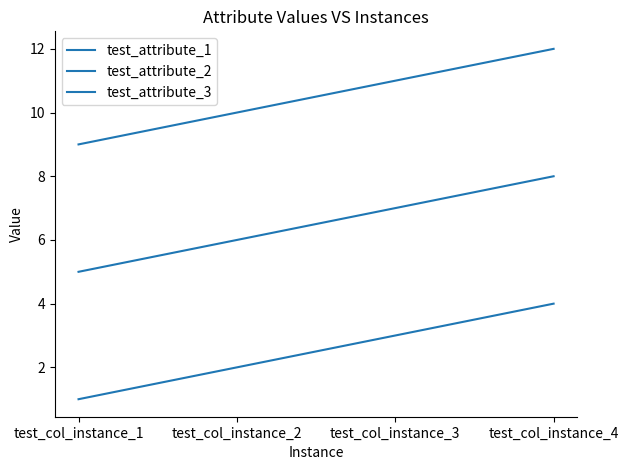

How many lines are shown in the chart?

3